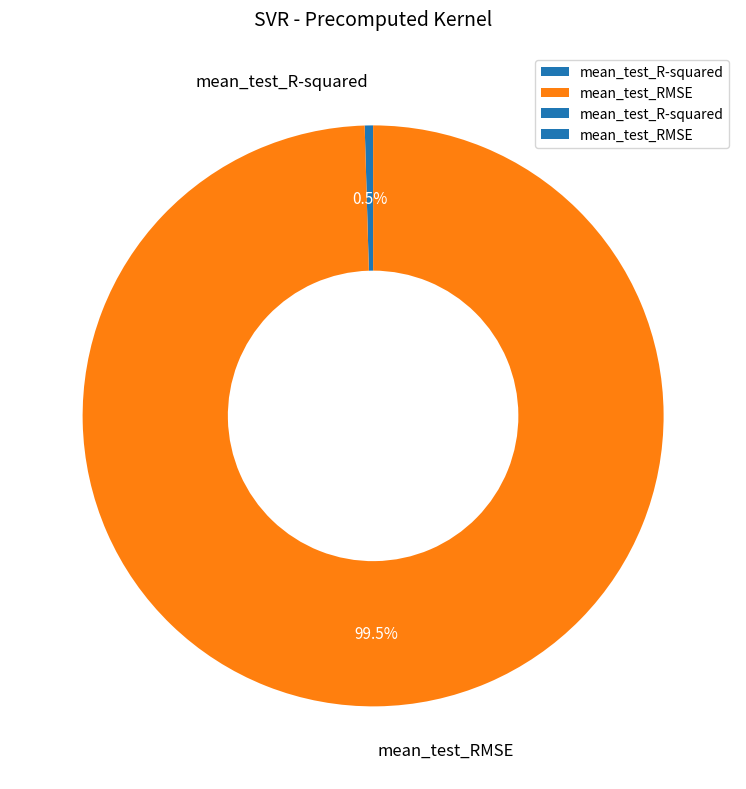

Which has a higher value, mean_test_RMSE or mean_test_R-squared?

mean_test_RMSE